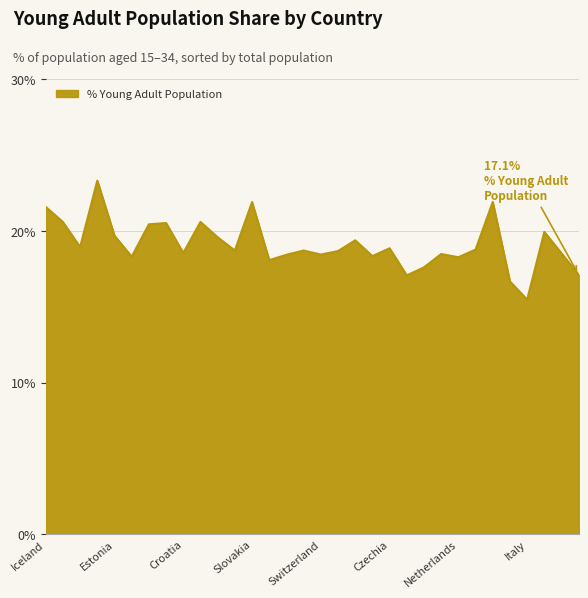

What is the difference between the maximum and minimum values?

7.8